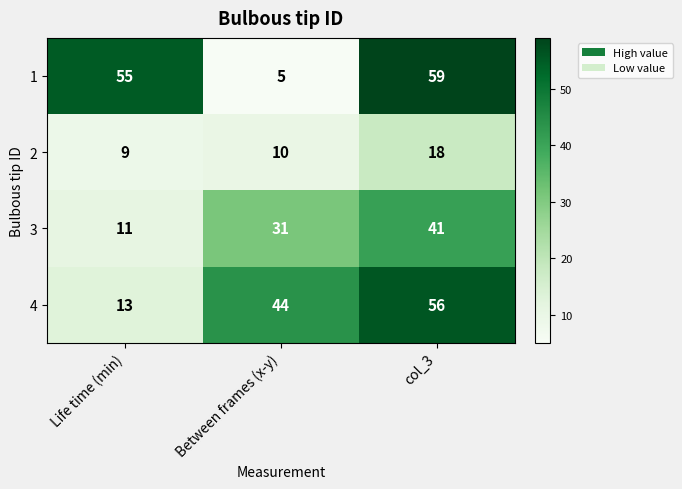

What is the lowest value of the 1 series?

5